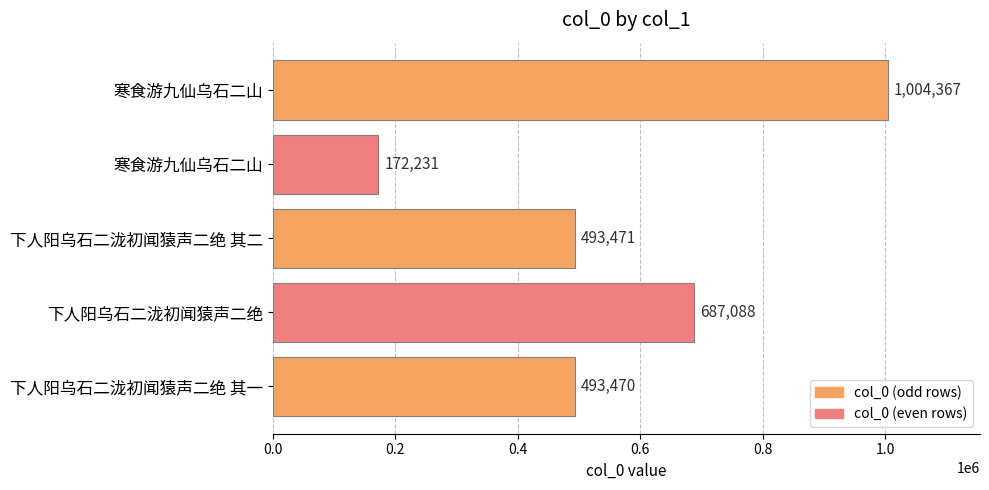

Count the number of data series in this chart.

1